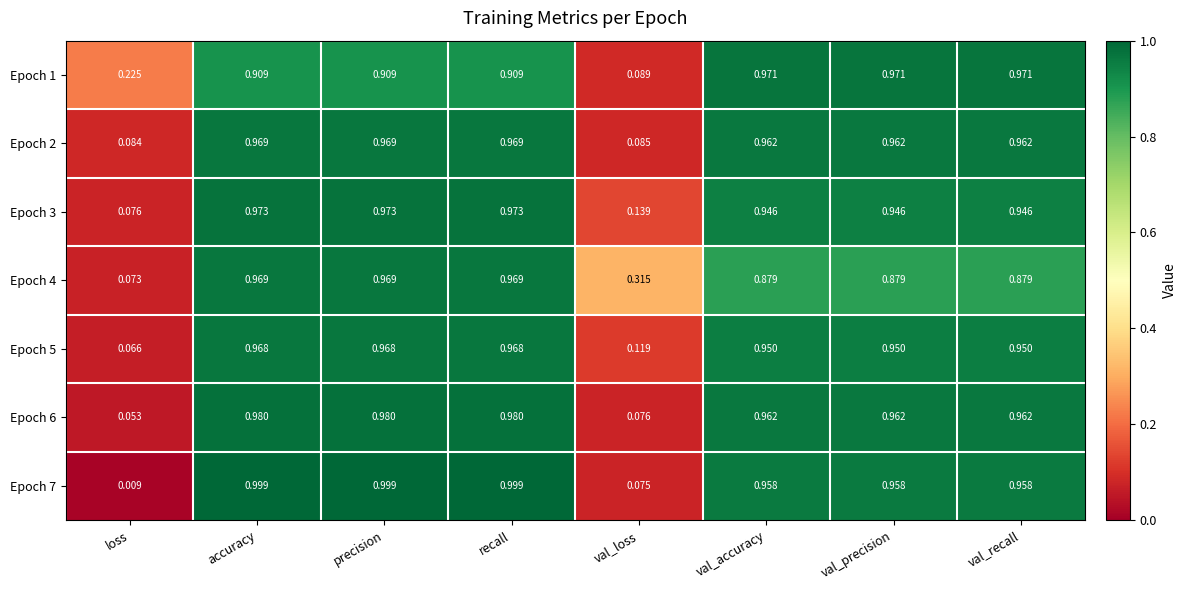

Where is Epoch 1 nearest to the value 0?

val_loss